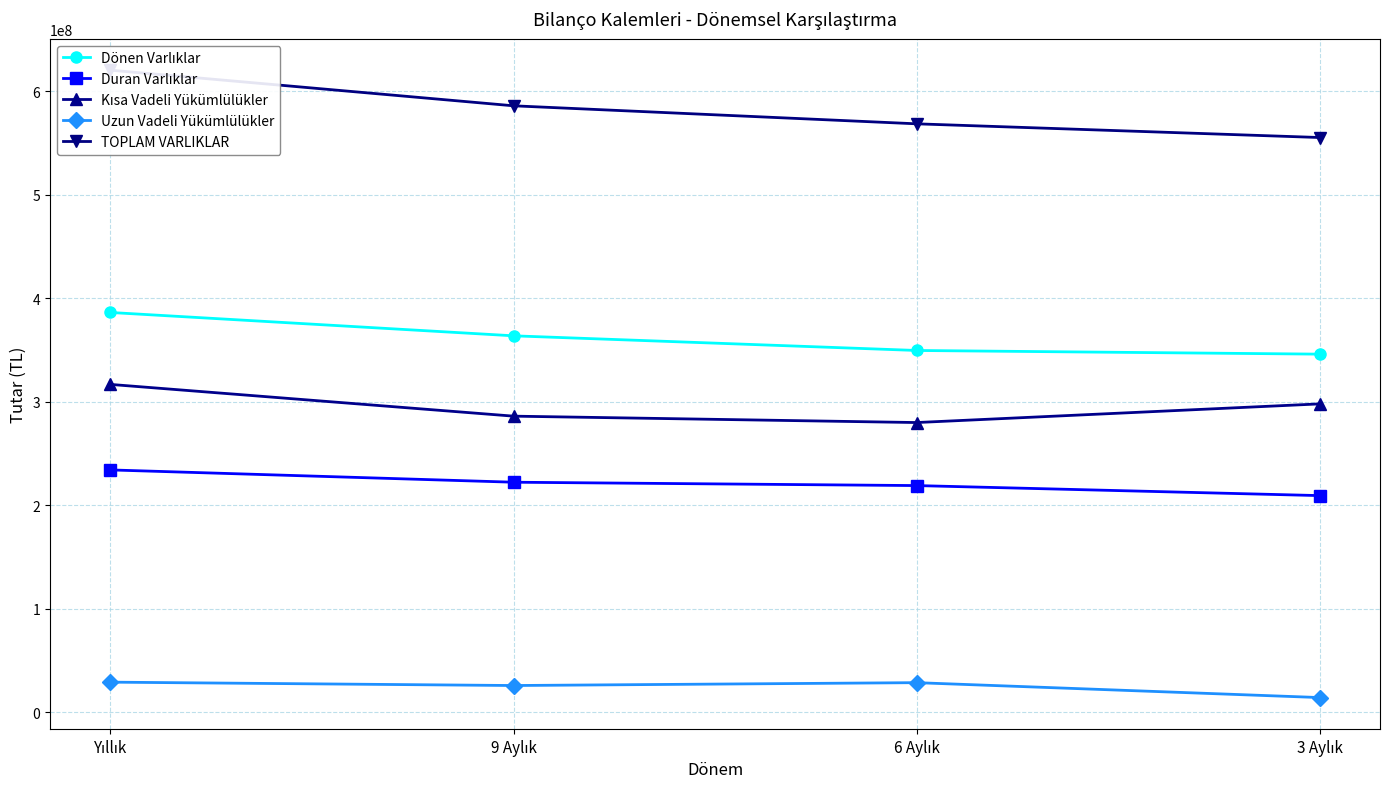

Rank the categories by Uzun Vadeli Yükümlülükler value from highest to lowest.

Yıllık, 6 Aylık, 9 Aylık, 3 Aylık